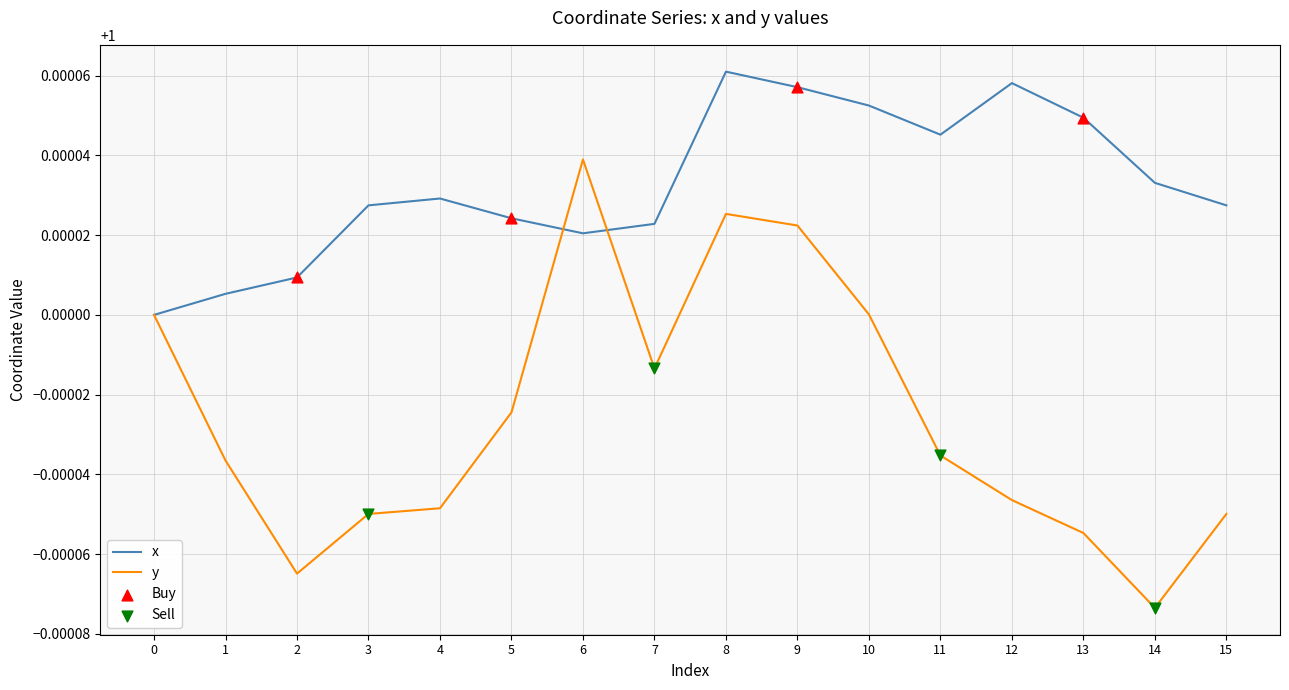

Which series has the widest spread of values?

y